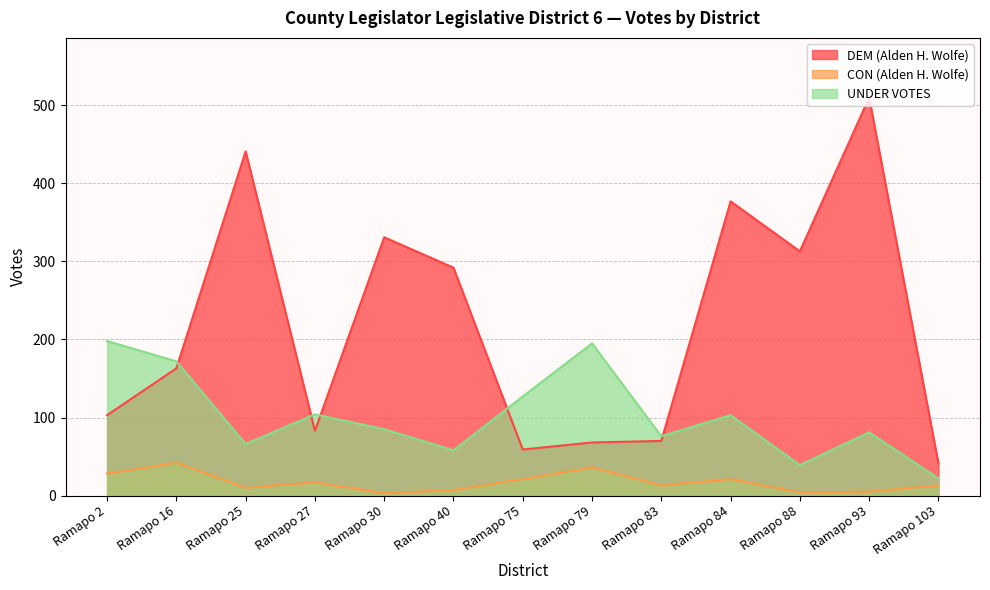

What is the sum of all UNDER VOTES values?

1326